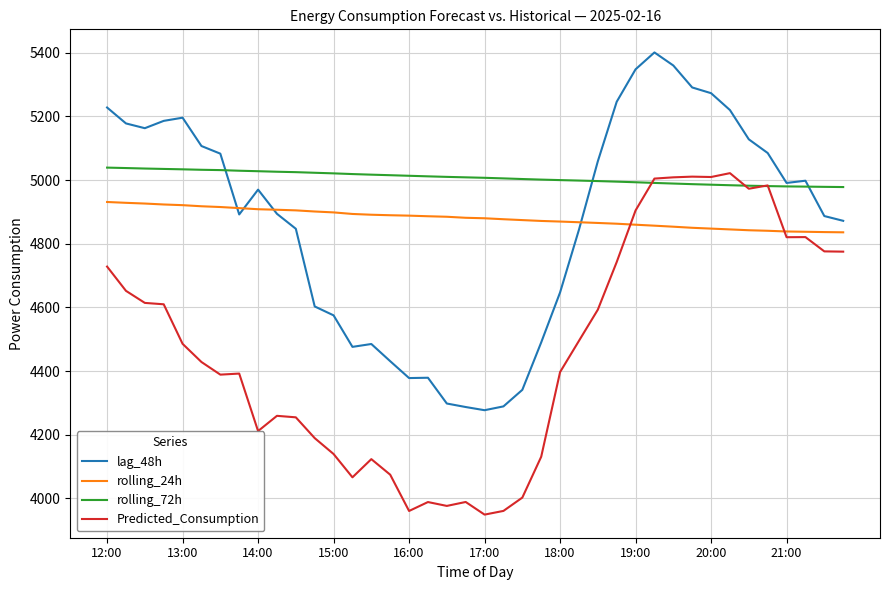

Which series has the largest total across all categories?

rolling_72h